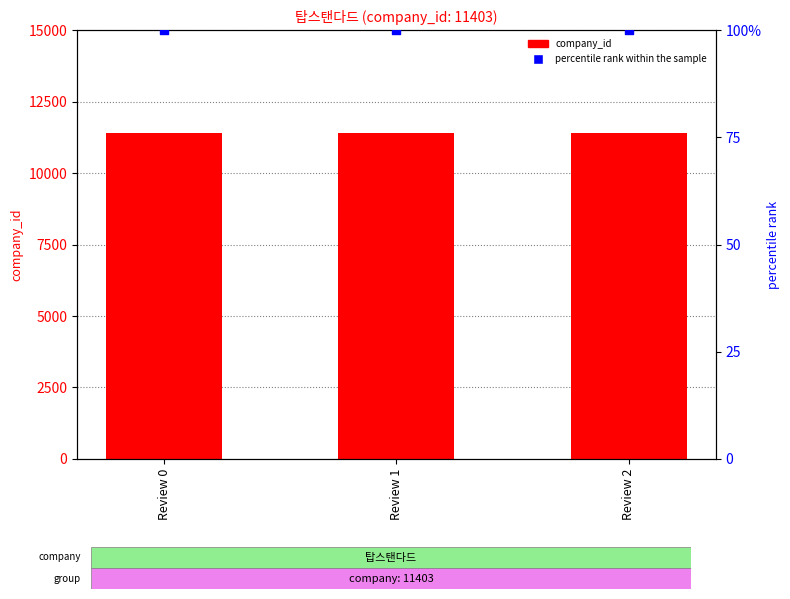

At which category is the sum across all series the highest?

Review 0